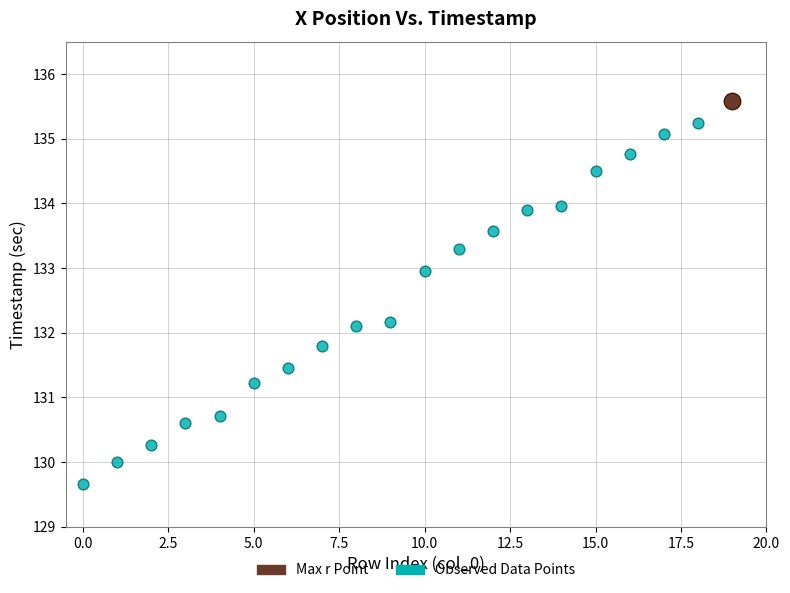

What are all the series names shown in the legend?

Max r Point, Observed Data Points